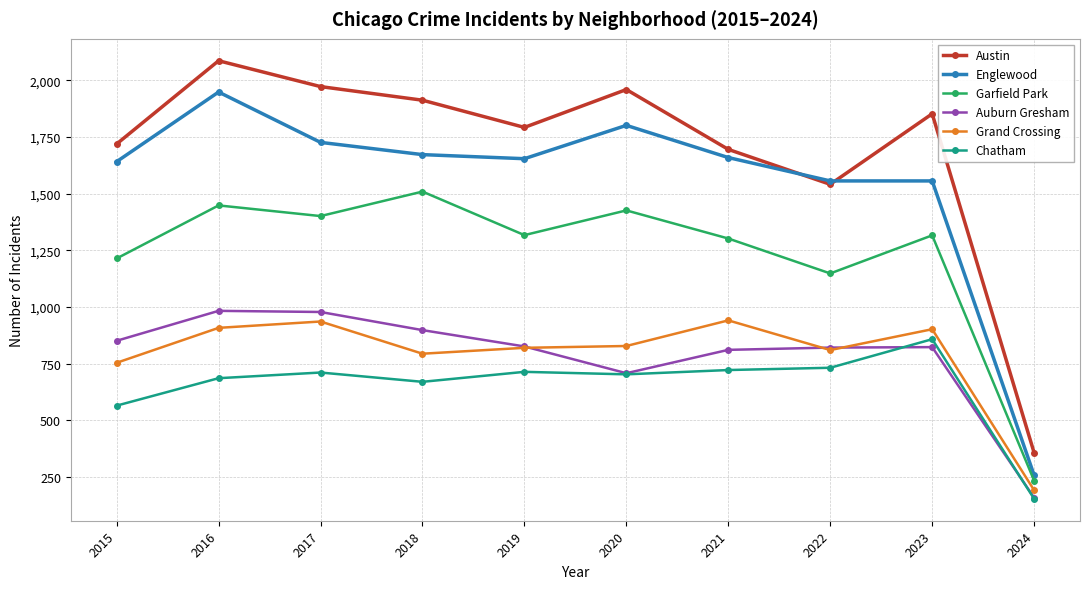

True or false: Chatham and Englewood intersect in this chart.

False